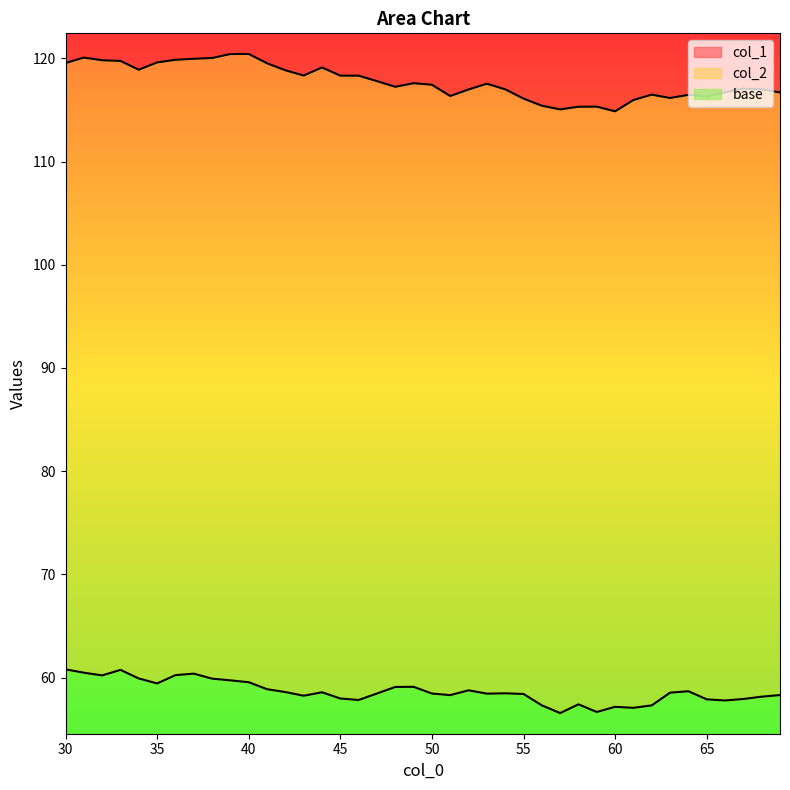

Which label corresponds to the largest value in the chart?

40